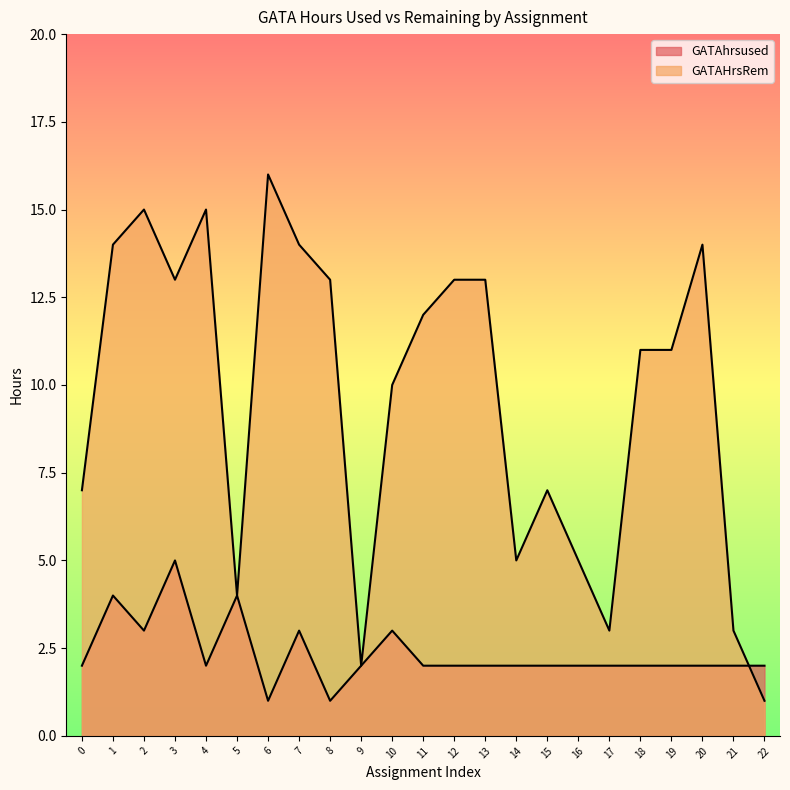

In GATAHrsRem, how many points are higher than both neighbors (excluding endpoints)?

5